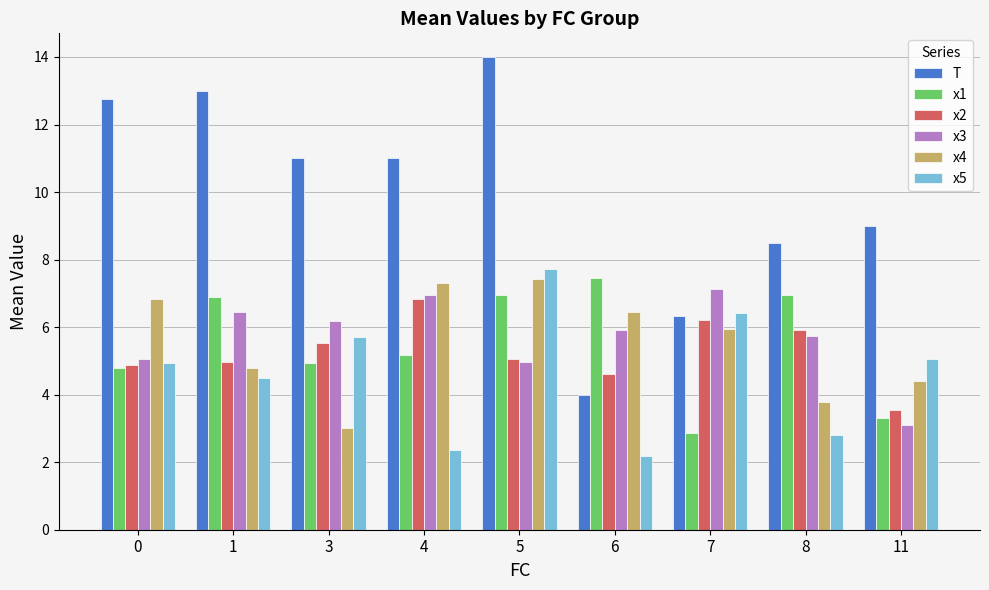

Between 1 and 4, which series saw the biggest shift?

x4